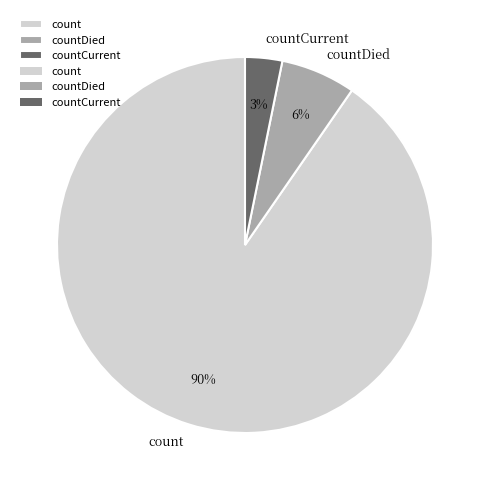

How many segments does this pie chart have?

3